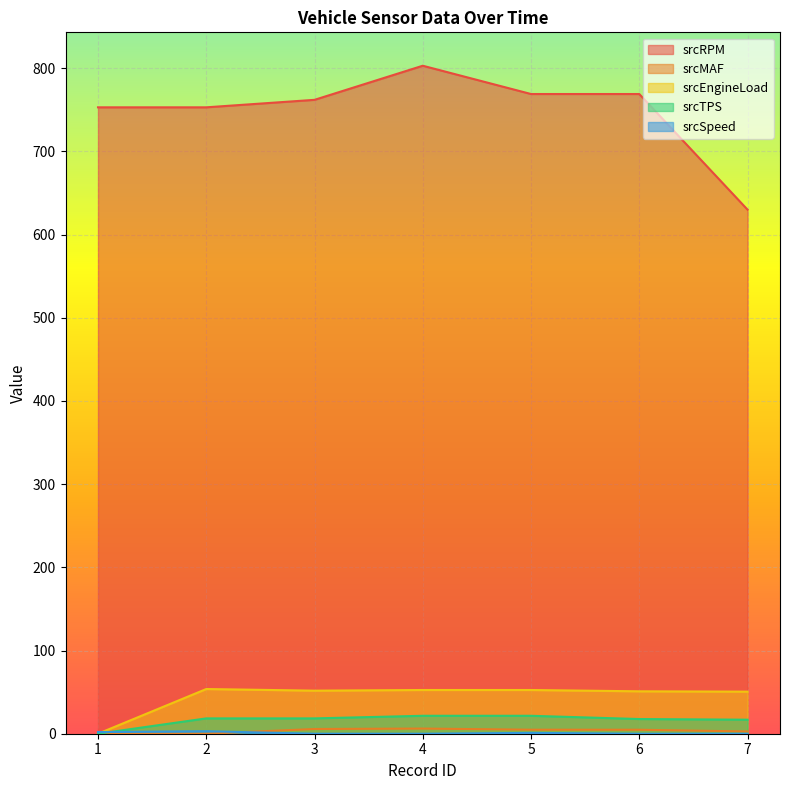

Read the srcEngineLoad value at 2.

53.7